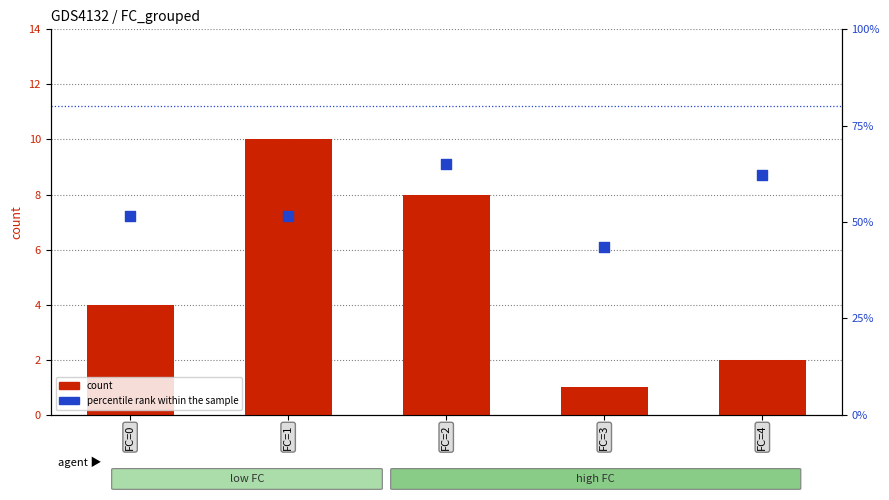

At which category is the sum across all series the highest?

FC=1